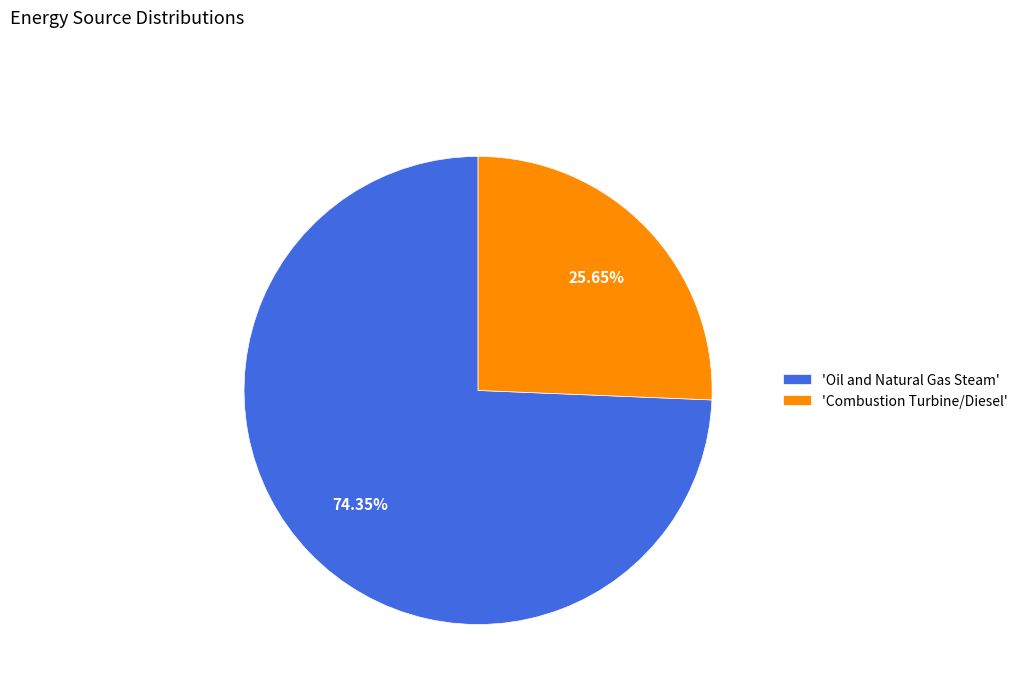

Rank the categories by value from highest to lowest.

'Oil and Natural Gas Steam', 'Combustion Turbine/Diesel'